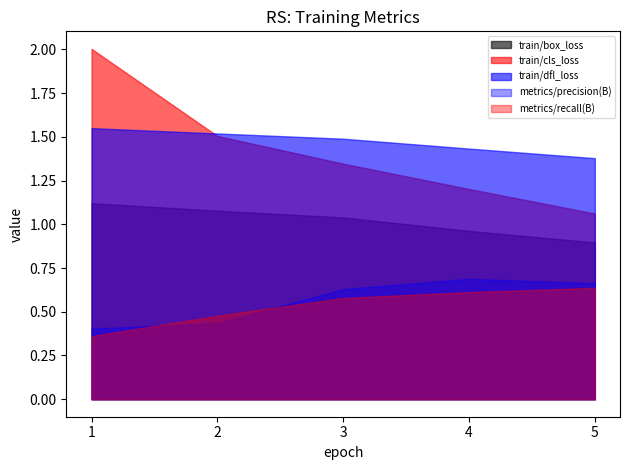

True or false: train/box_loss and train/dfl_loss intersect in this chart.

False